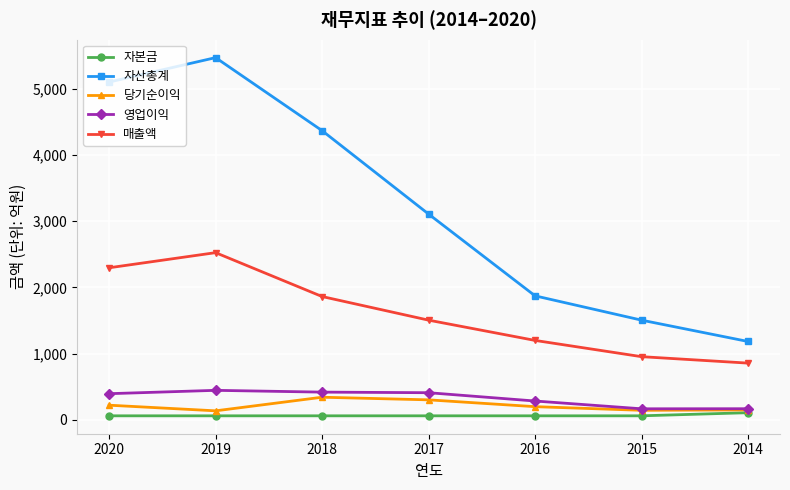

Is this an area chart (filled region under the line)?

No